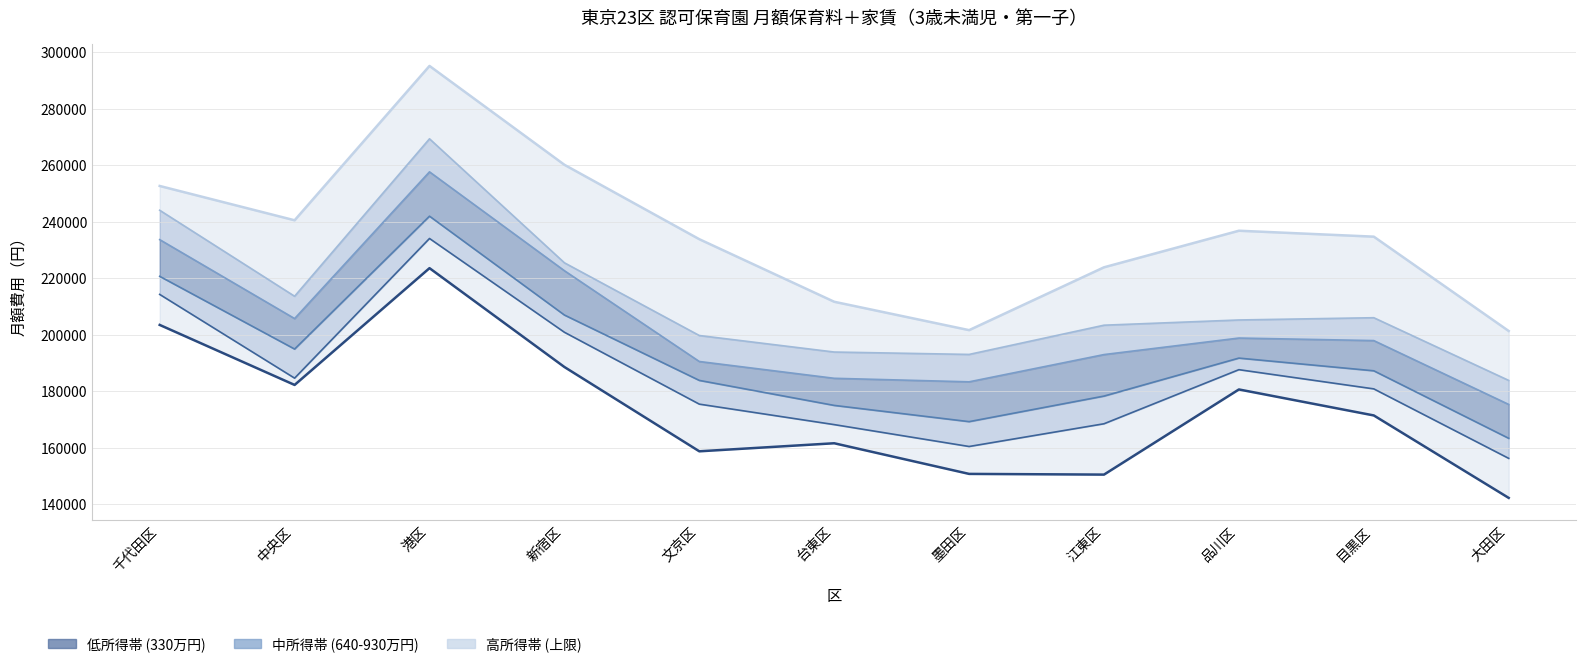

True or false: 470万円＋家賃 has more than 0 interior local peaks.

True